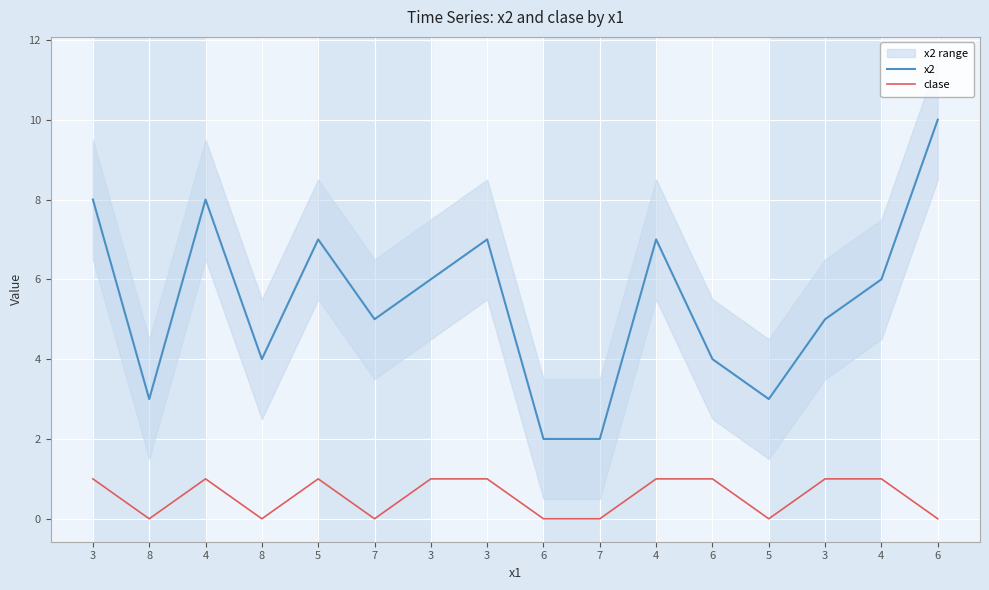

Which series has the largest total across all categories?

x2